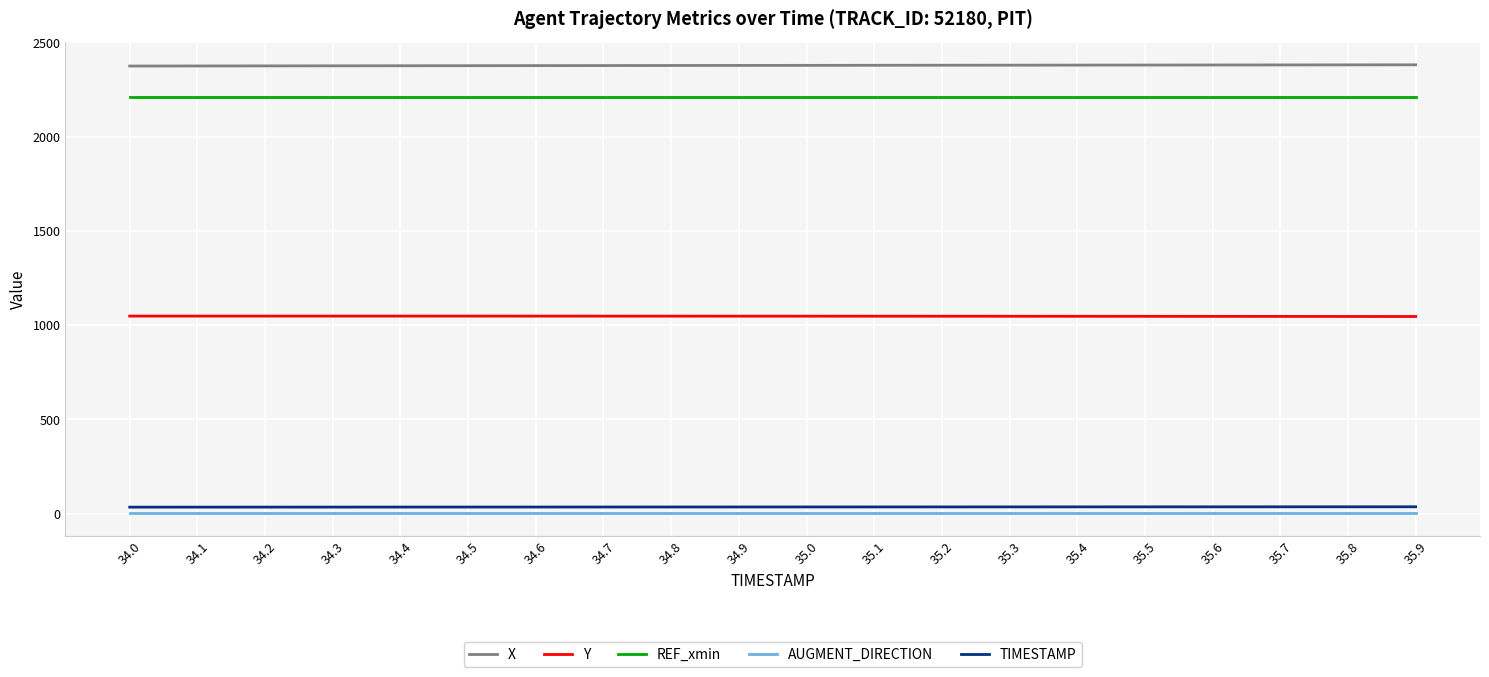

Is the value of TIMESTAMP at 34.3 greater than the value of Y at 34.7?

No